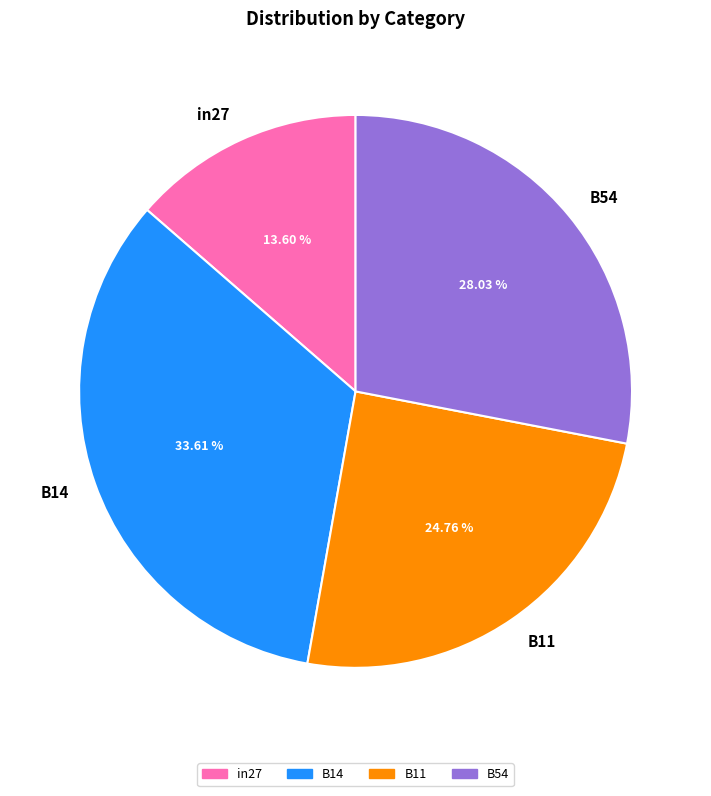

What percentage is the B14 slice, to the nearest percent?

34%